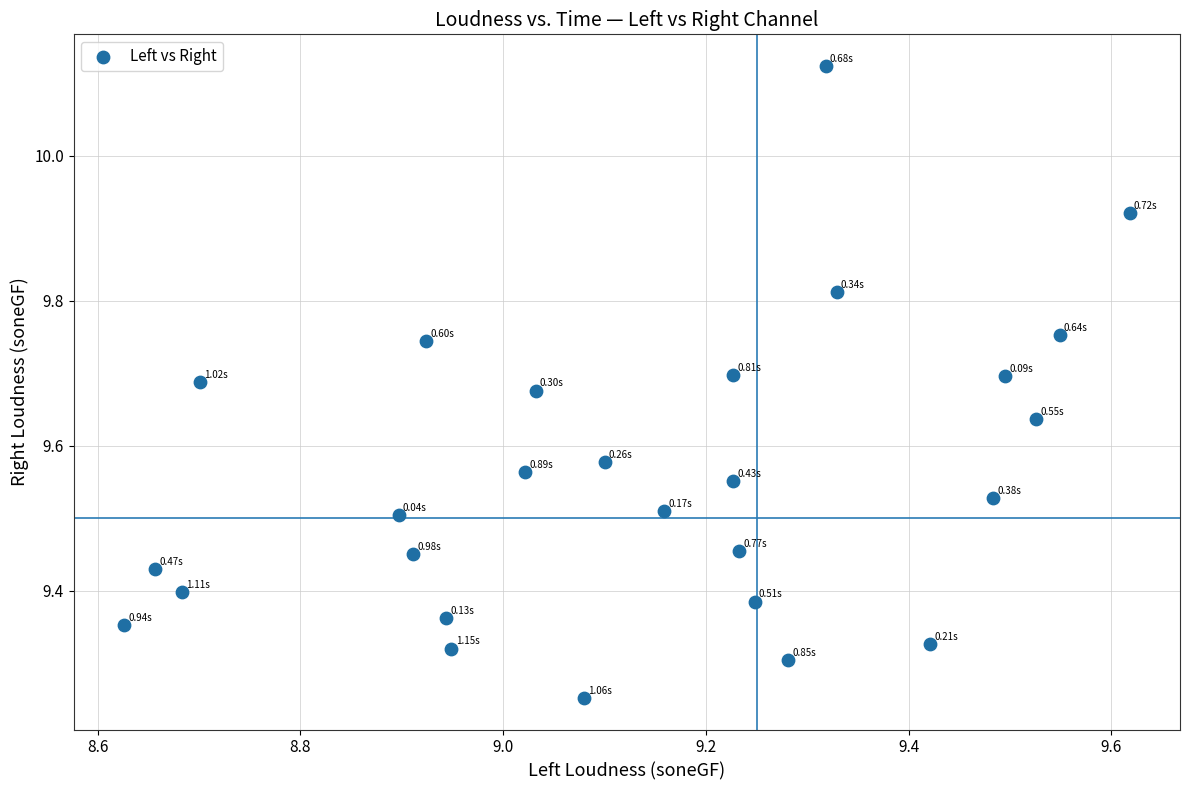

What is the range of X values (max minus min)?

1.0